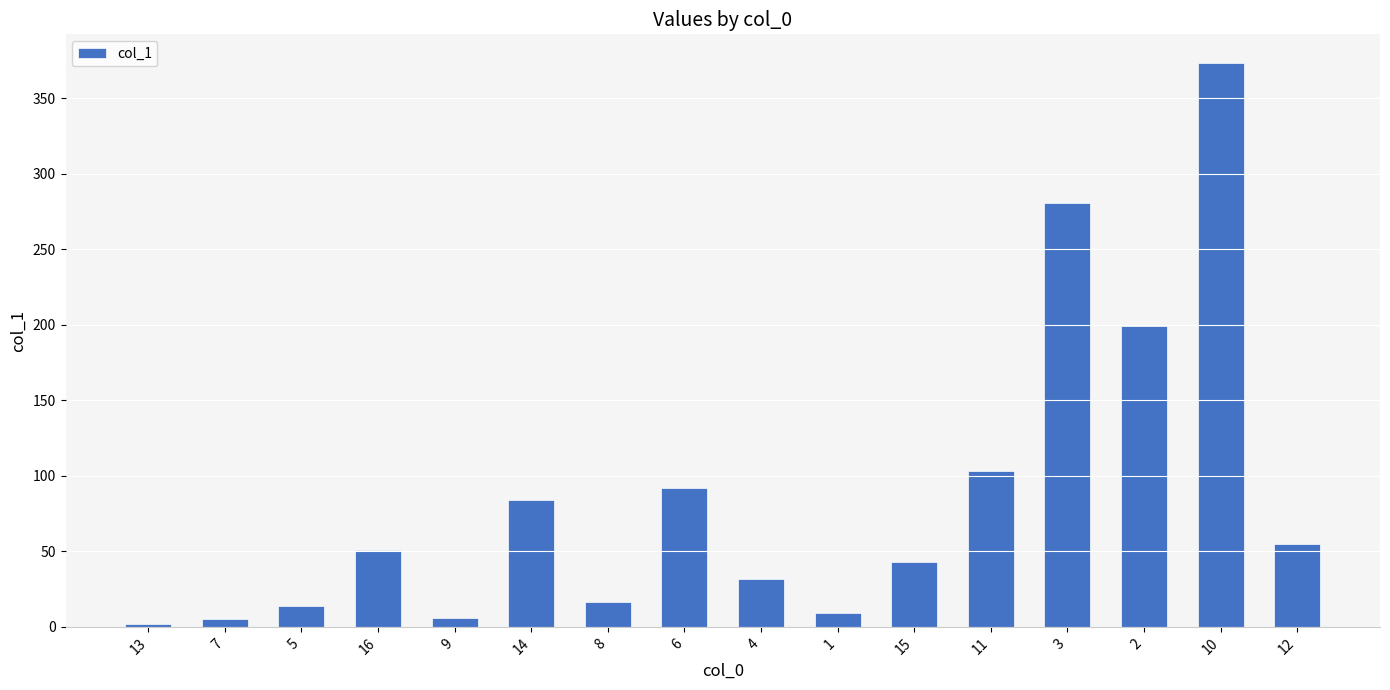

At which label does the data first exceed 50?

16